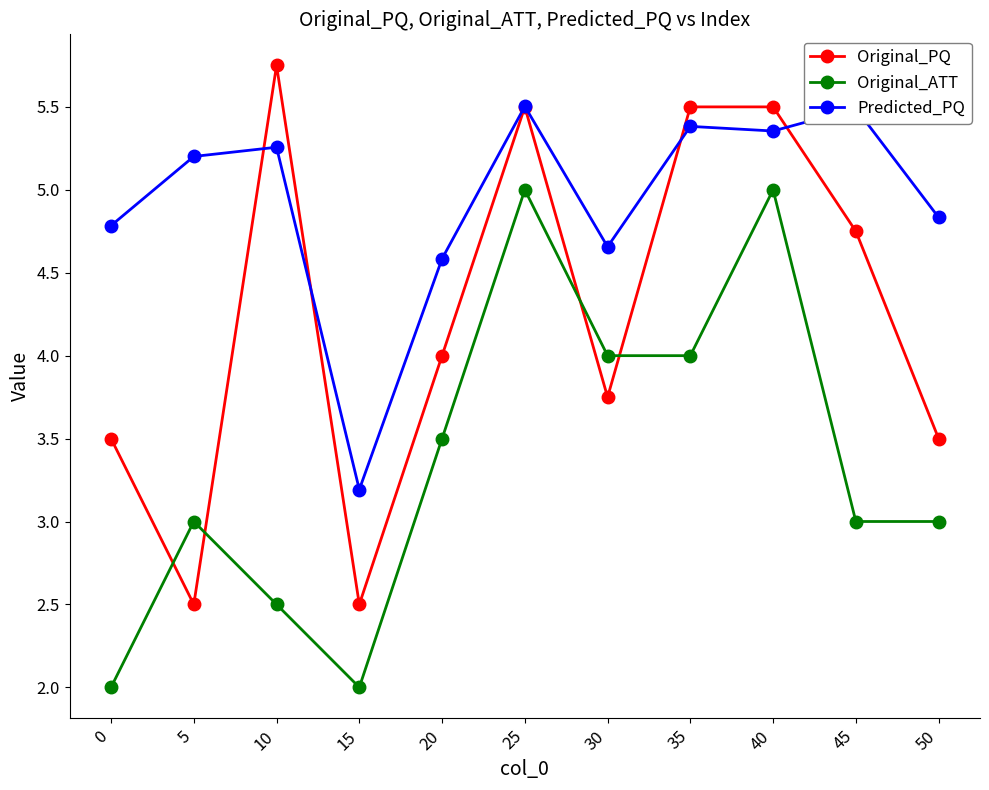

Count the number of categories in the chart.

11